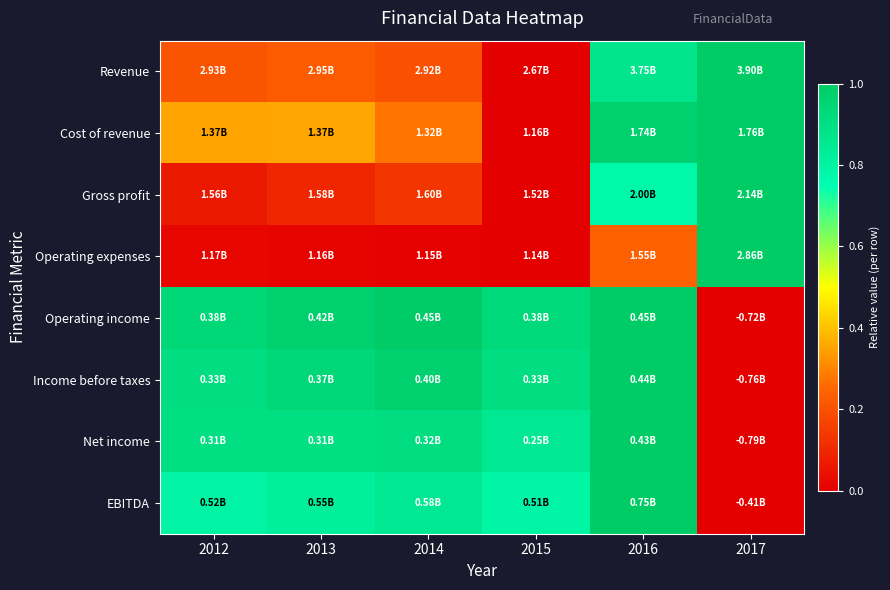

Count the number of data series in this chart.

8